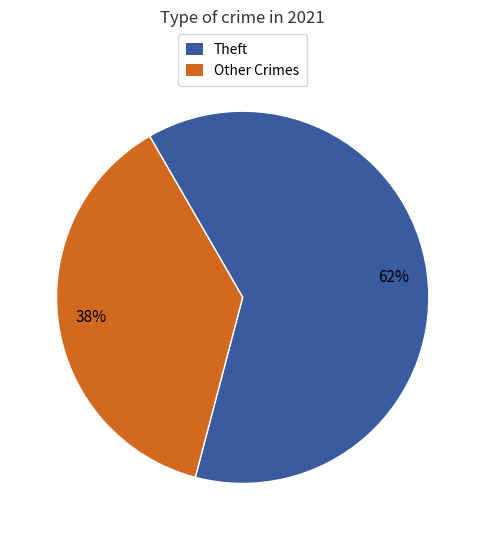

How many segments does this pie chart have?

2